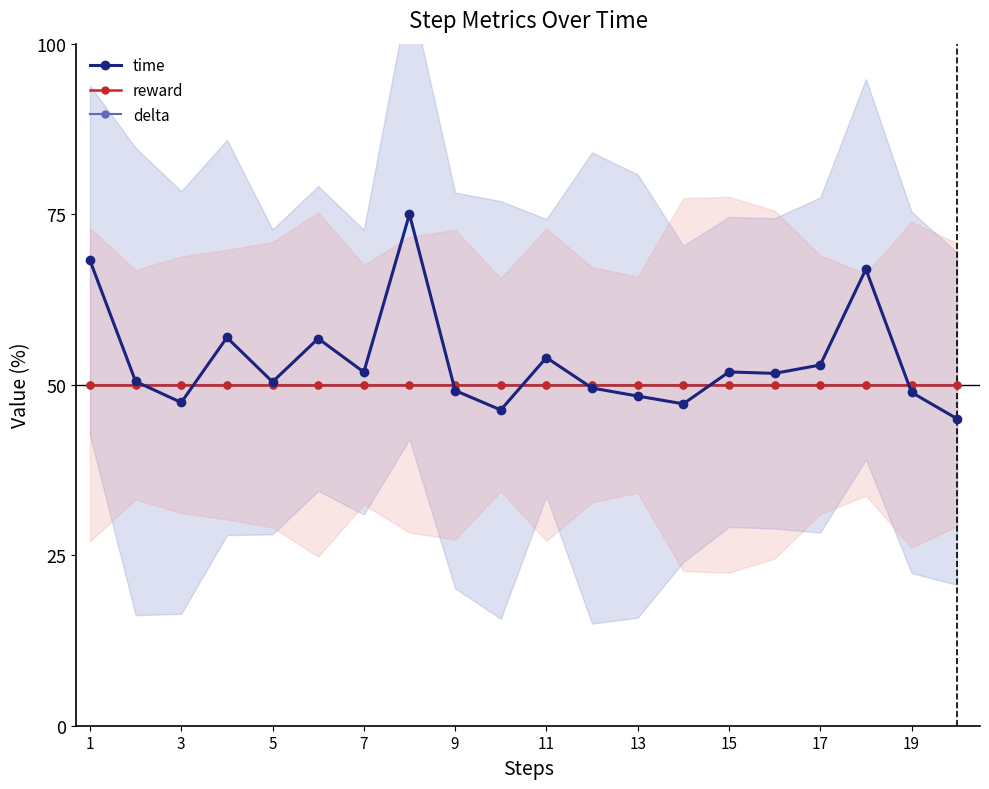

True or false: delta has more than 2 points higher than both neighbors.

False